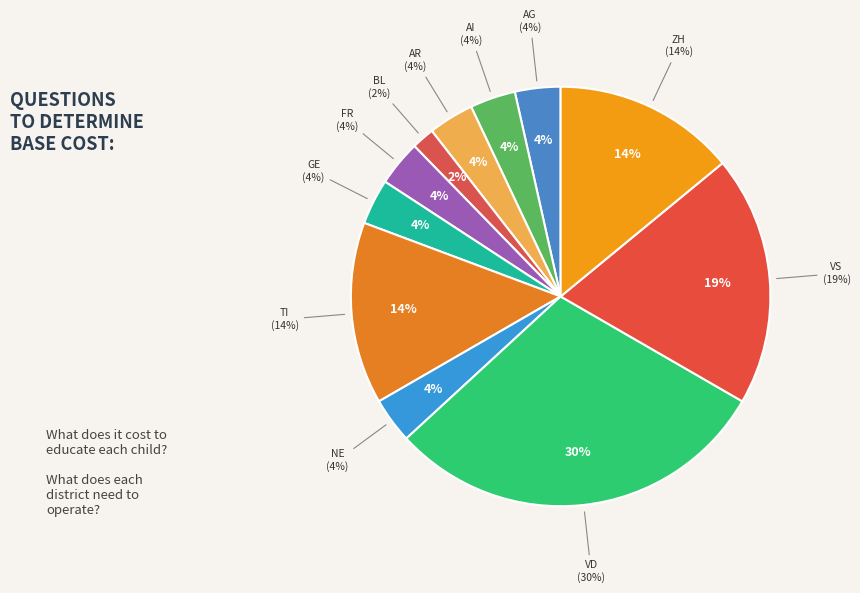

Does AI represent more than half of the total?

No